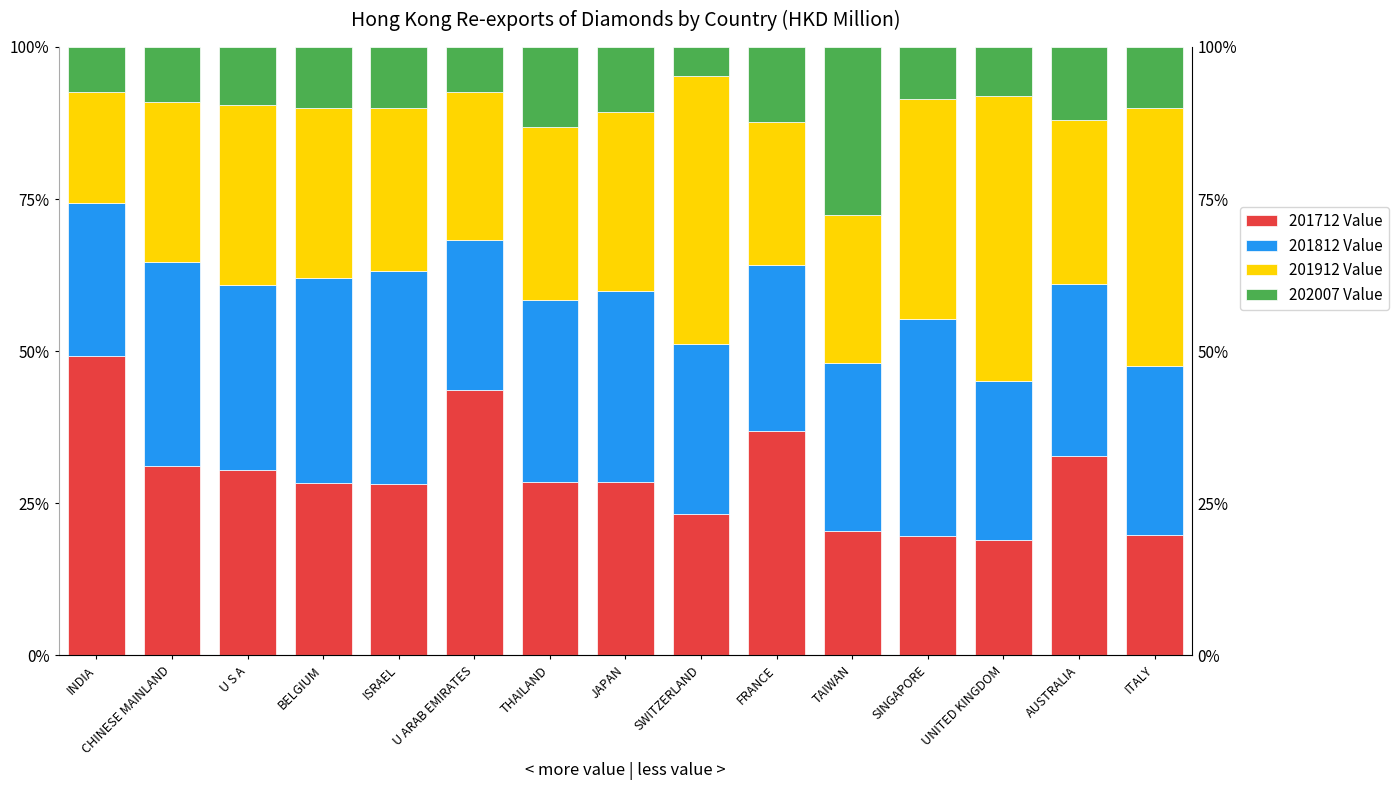

Reading right to left, what are all the values shown in this chart?

201712 Value: 19.9	32.7	18.9	19.6	20.5	37.0	23.2	28.5	28.5	43.6	28.2	28.3	30.5	31.1	49.3
201812 Value: 27.7	28.3	26.2	35.6	27.6	27.3	27.9	31.4	29.9	24.7	35.0	33.8	30.4	33.6	25.0
201912 Value: 42.4	26.9	46.7	36.3	24.2	23.5	44.0	29.3	28.4	24.4	26.7	27.8	29.6	26.2	18.3
202007 Value: 10.1	12.1	8.1	8.5	27.7	12.3	4.8	10.7	13.1	7.3	10.1	10.1	9.5	9.1	7.4